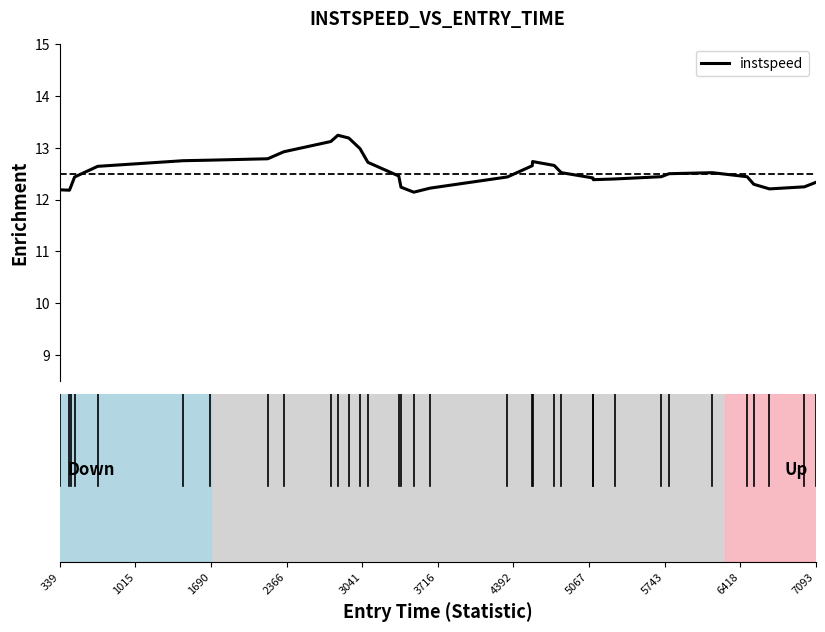

Is this an area chart (filled region under the line)?

No